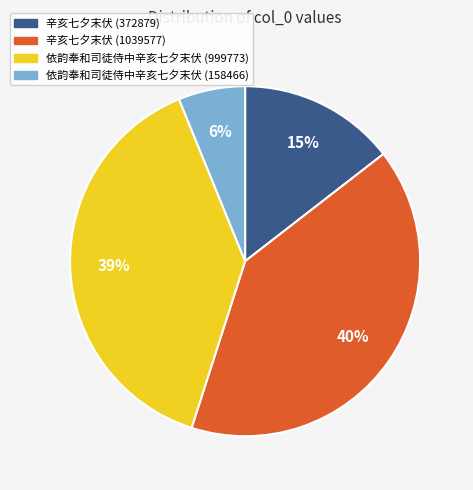

How many segments does this pie chart have?

4